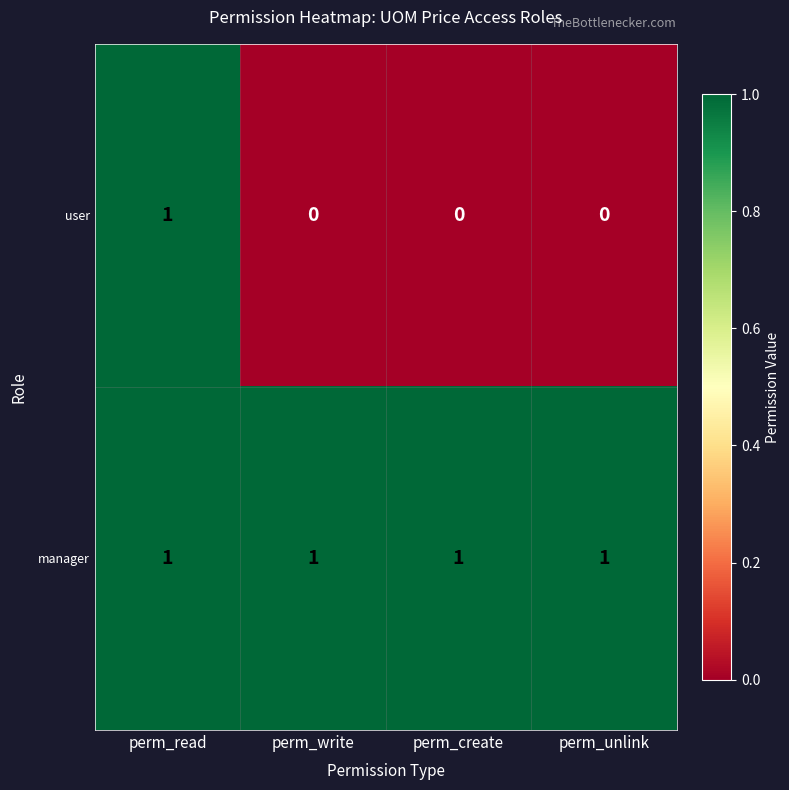

Which series has the widest spread of values?

user